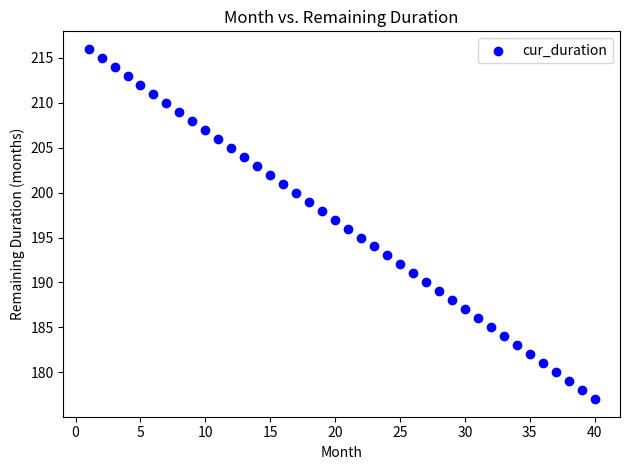

What is the range of Y values (max minus min)?

39